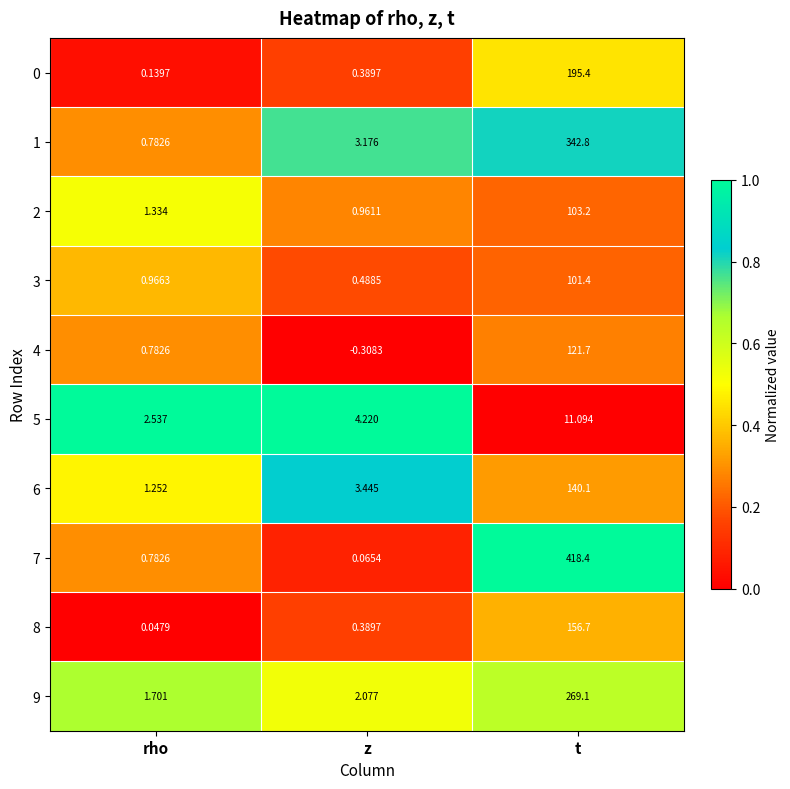

Rank the categories by 6 value from highest to lowest.

t, z, rho